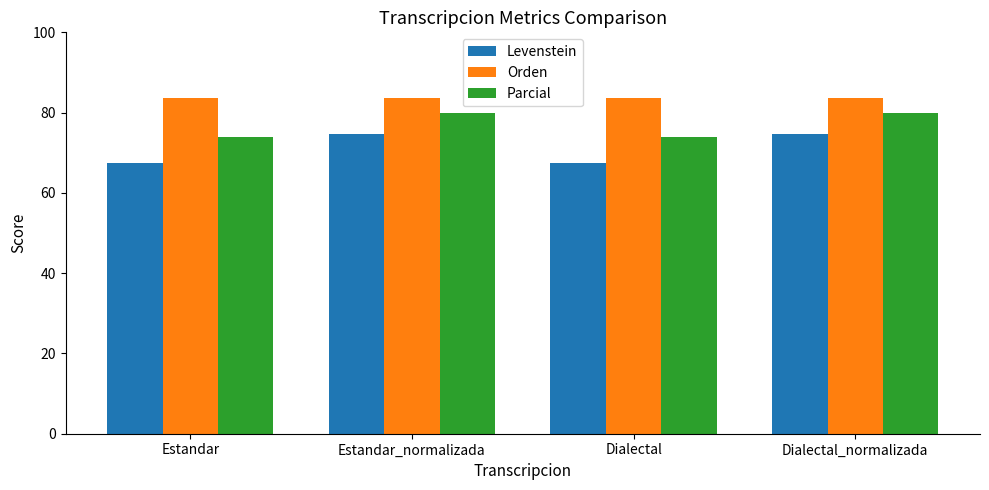

Which series changed the most between Estandar and Estandar_normalizada?

Levenstein